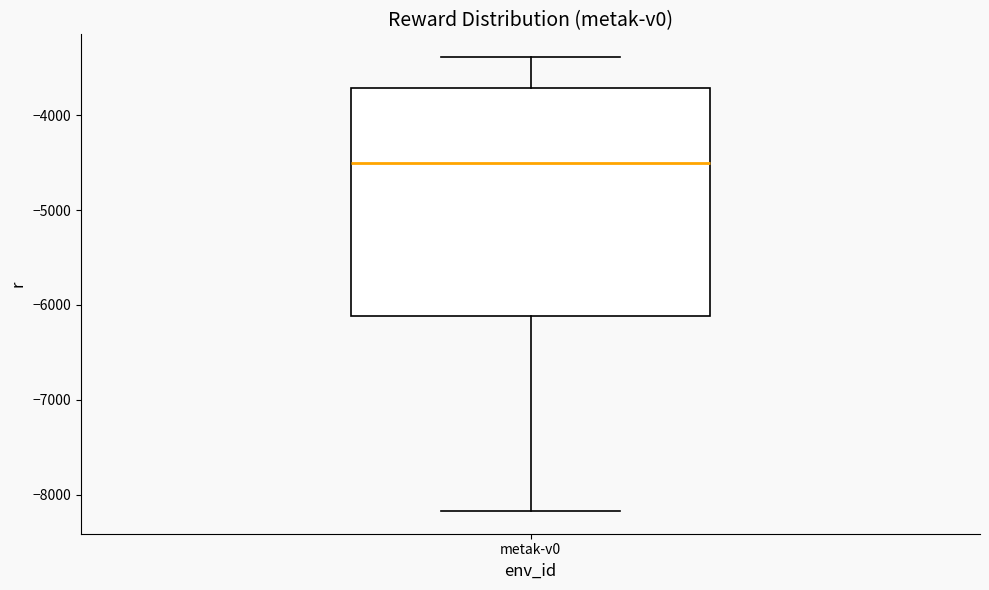

Read this box plot against the y-axis: the position of the median line, the range covered by the box, and the ends of both whiskers. The values are not printed on the chart, so give them approximately, as read against the axis.

median -4500, box -6100 to -3700, whiskers -8200 to -3400